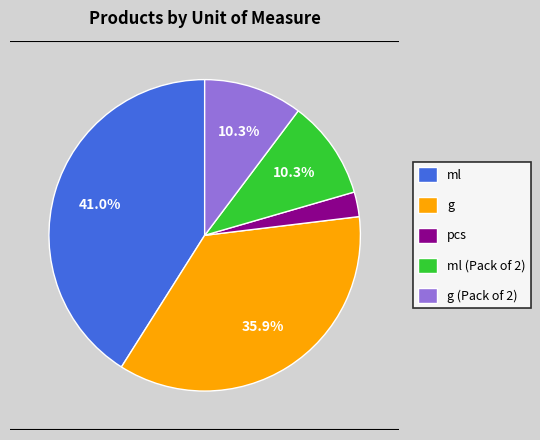

What percentage is the g slice, to the nearest percent?

36%